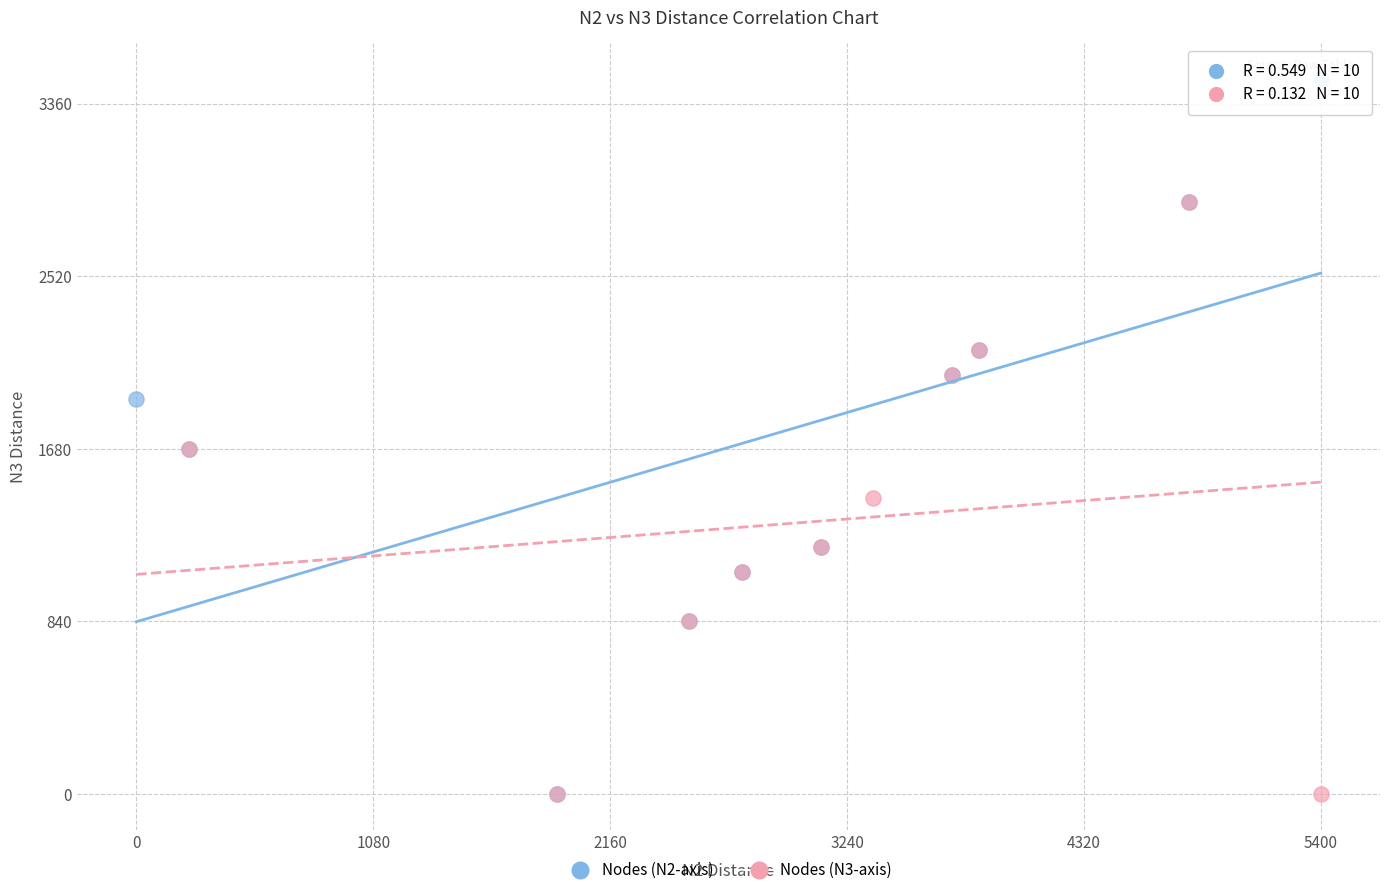

Which series reaches the maximum Y coordinate?

Nodes (N2-axis)